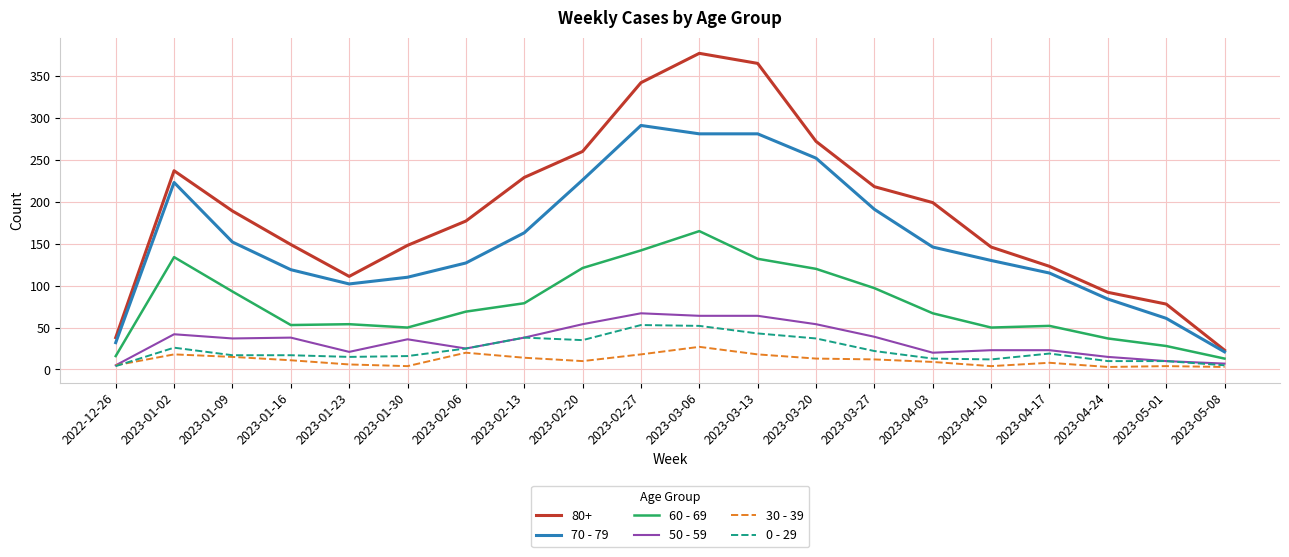

What is the spread (max minus min) of values at 2022-12-26?

34